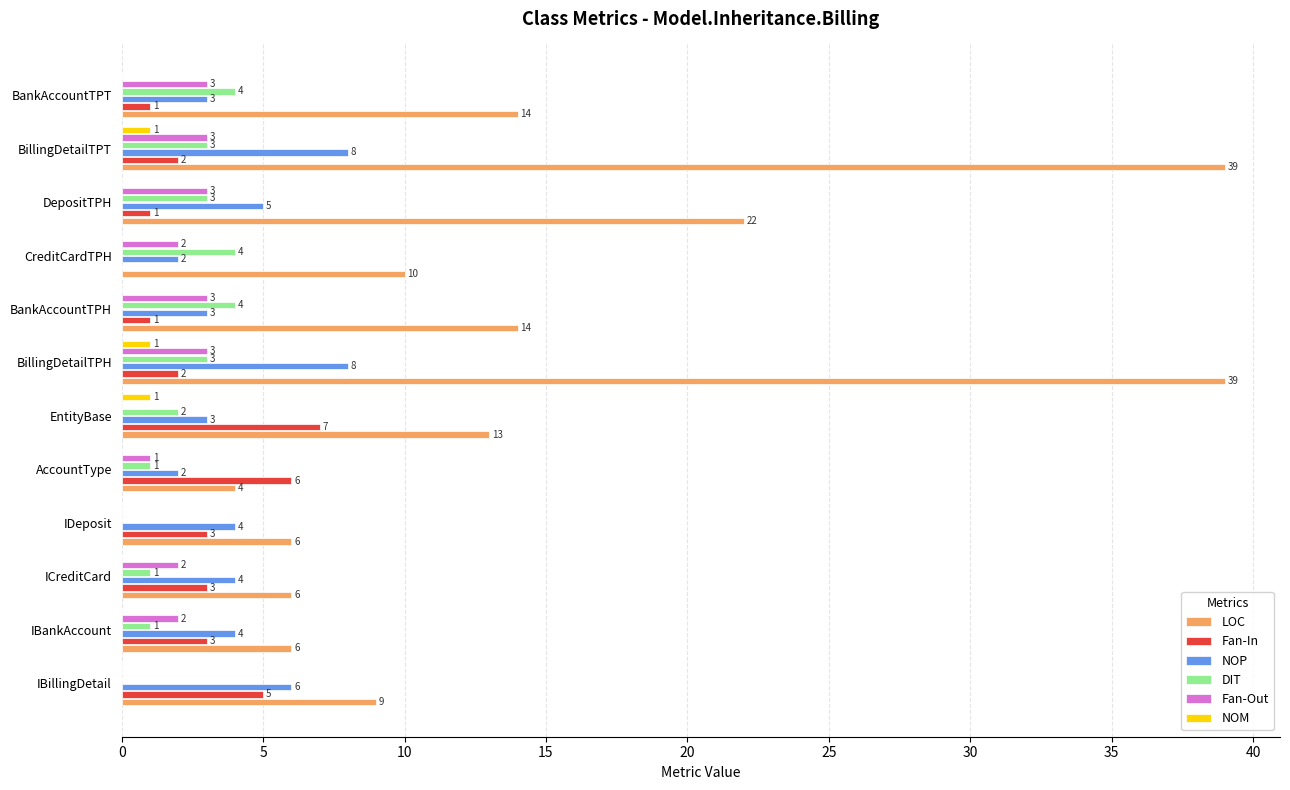

The value of DIT at DepositTPH is 3. True or false?

True